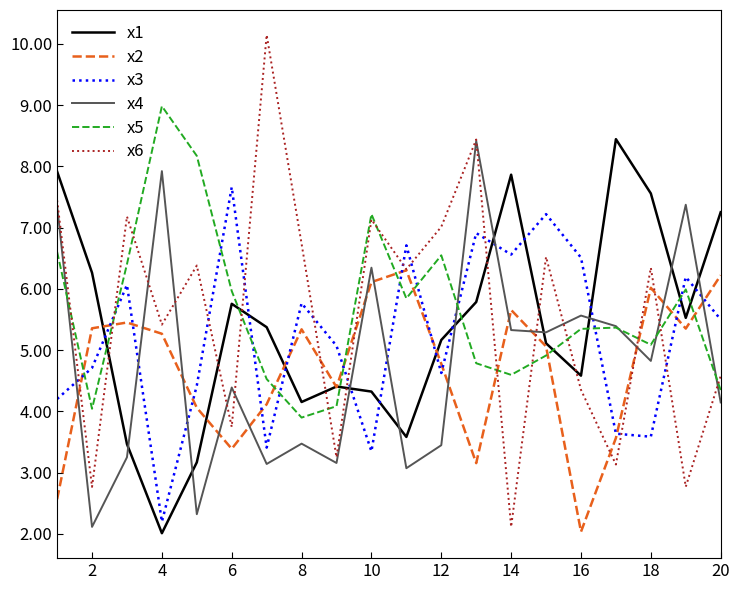

True or false: x1 and x5 cross at least once.

True